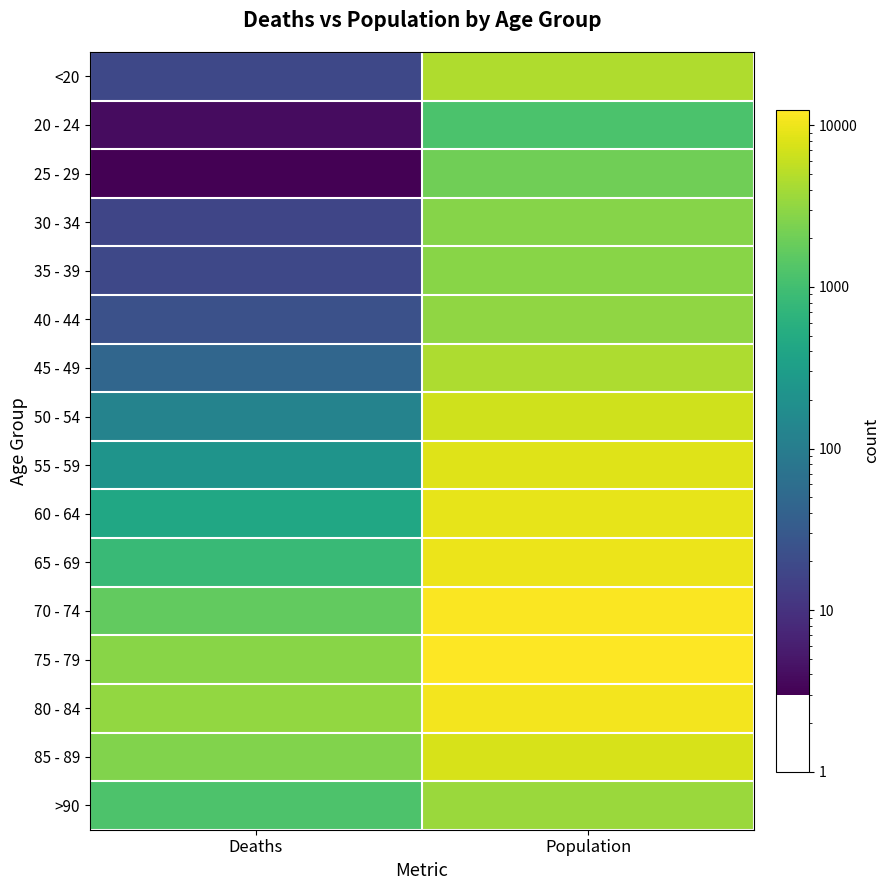

Which label corresponds to the smallest value in the chart?

Deaths